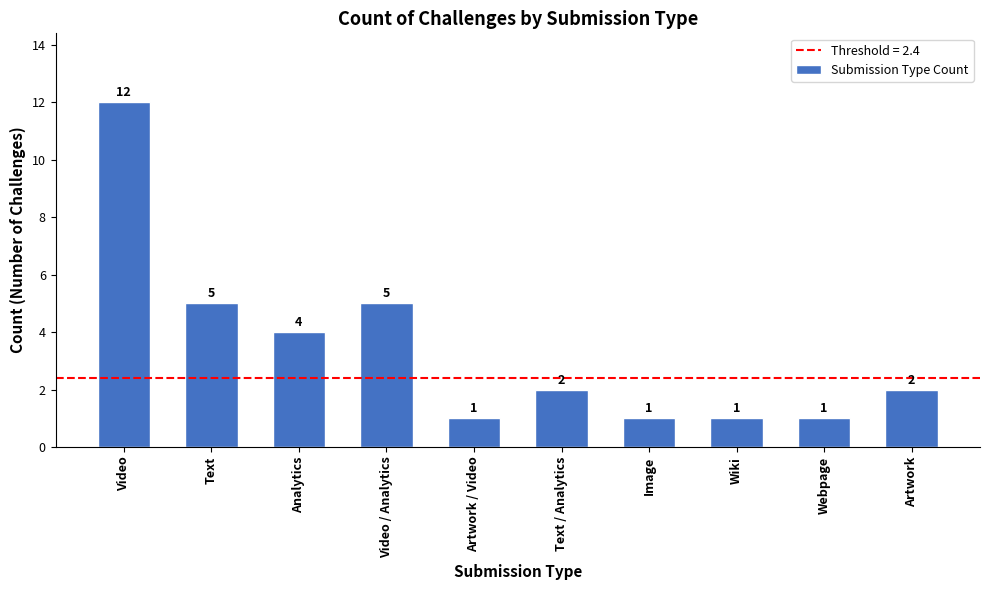

What is the greatest value displayed?

12